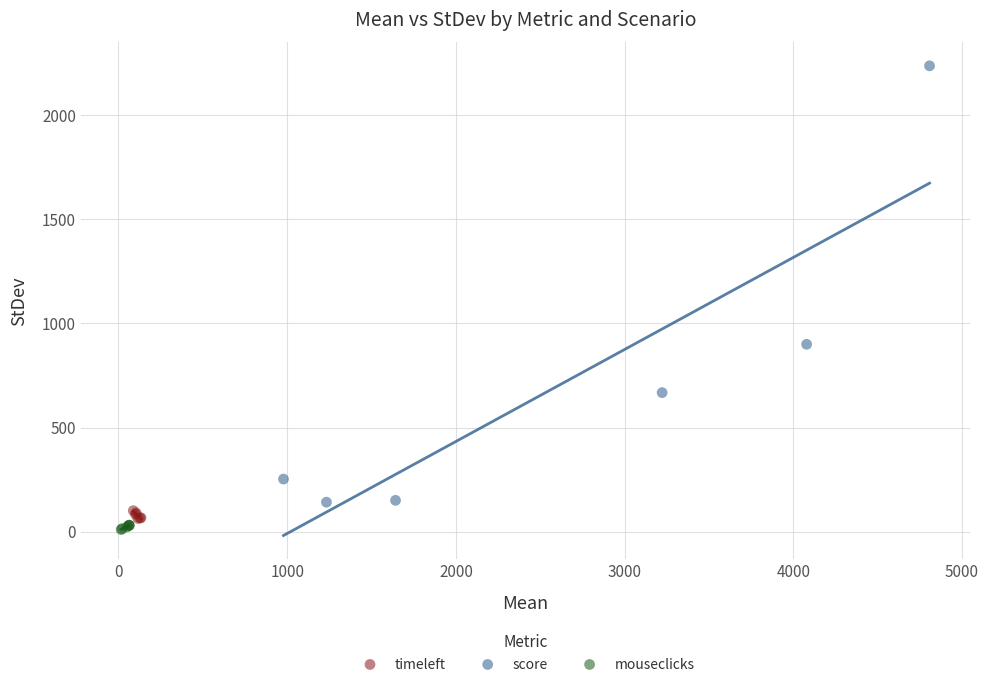

Which series reaches the maximum Y coordinate?

score